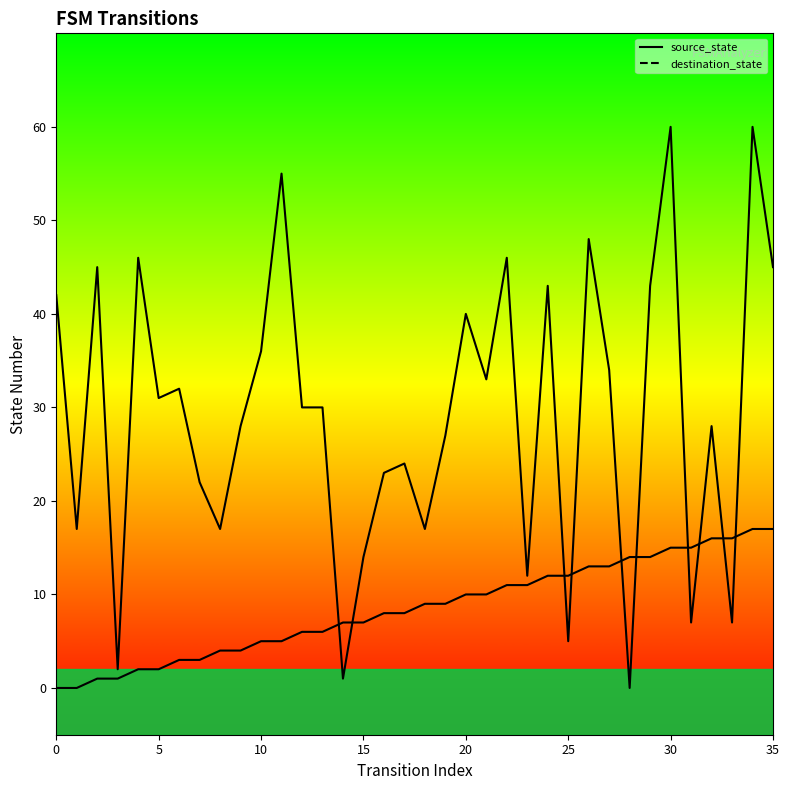

Is it true that destination_state equals 17 at 18?

True